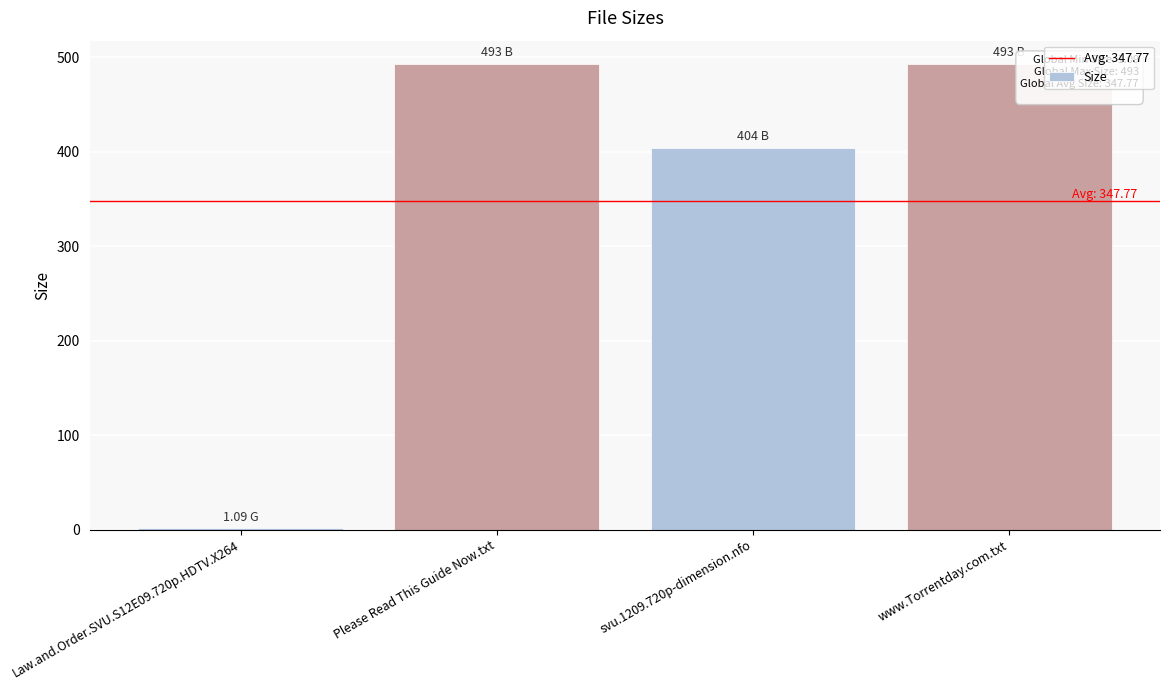

What is the sum of all values?

1391.1